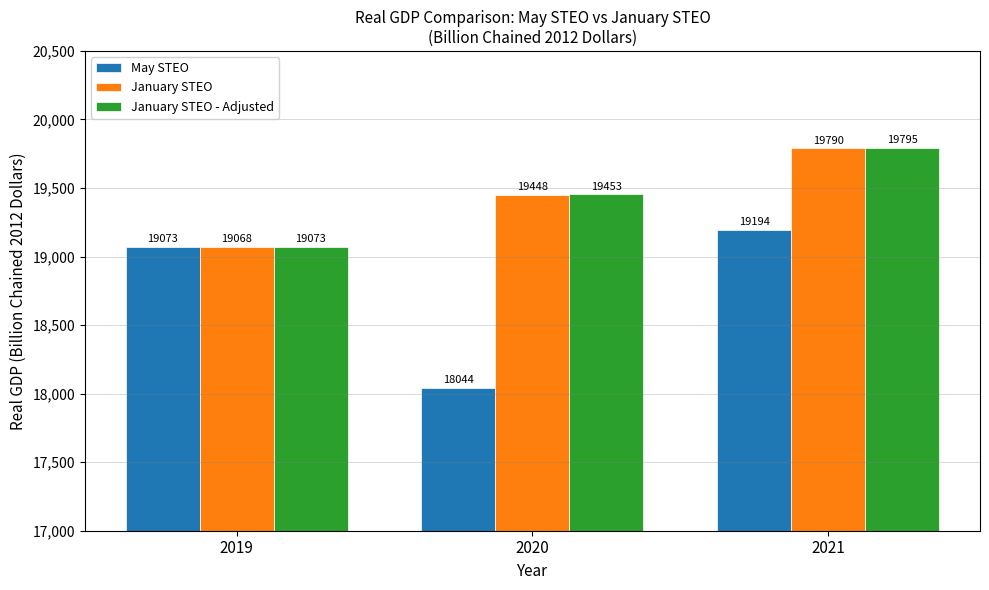

How many values in the January STEO series are below 19448?

1